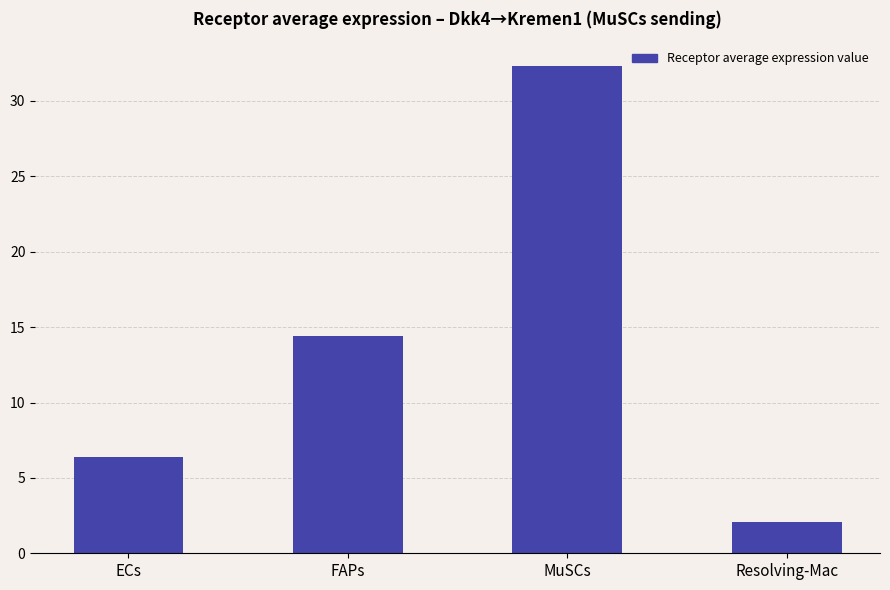

What is the ratio of the value at FAPs to the value at Resolving-Mac?

6.9